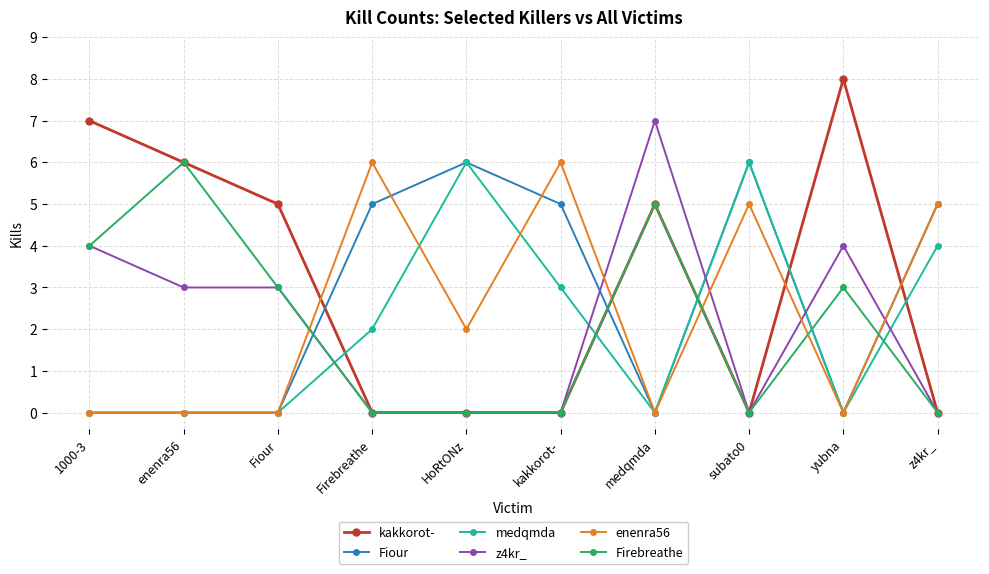

What is the total value across all series at Firebreathe?

13